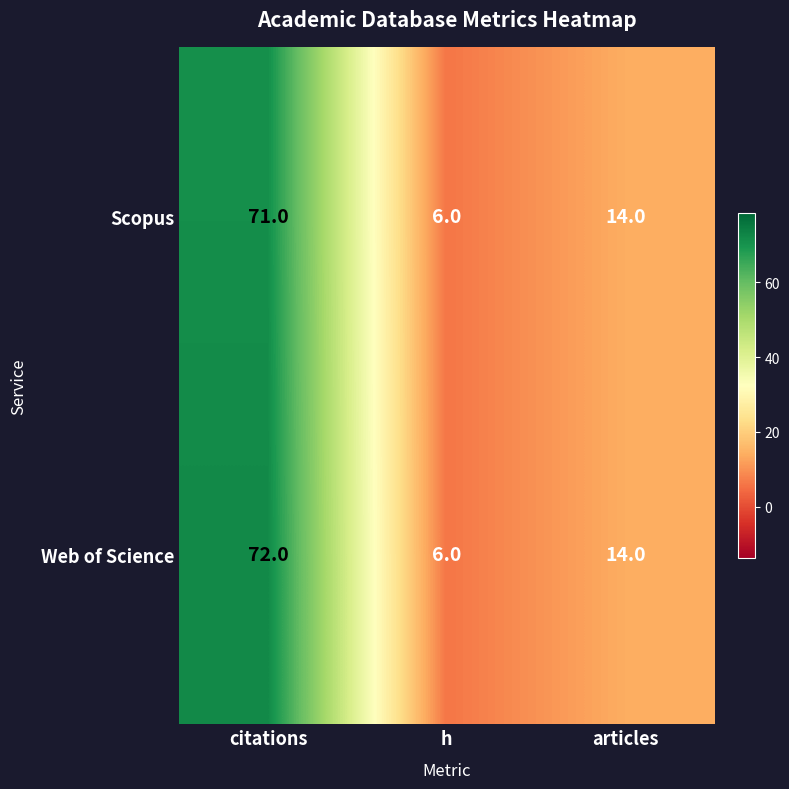

What is the greatest value displayed?

72